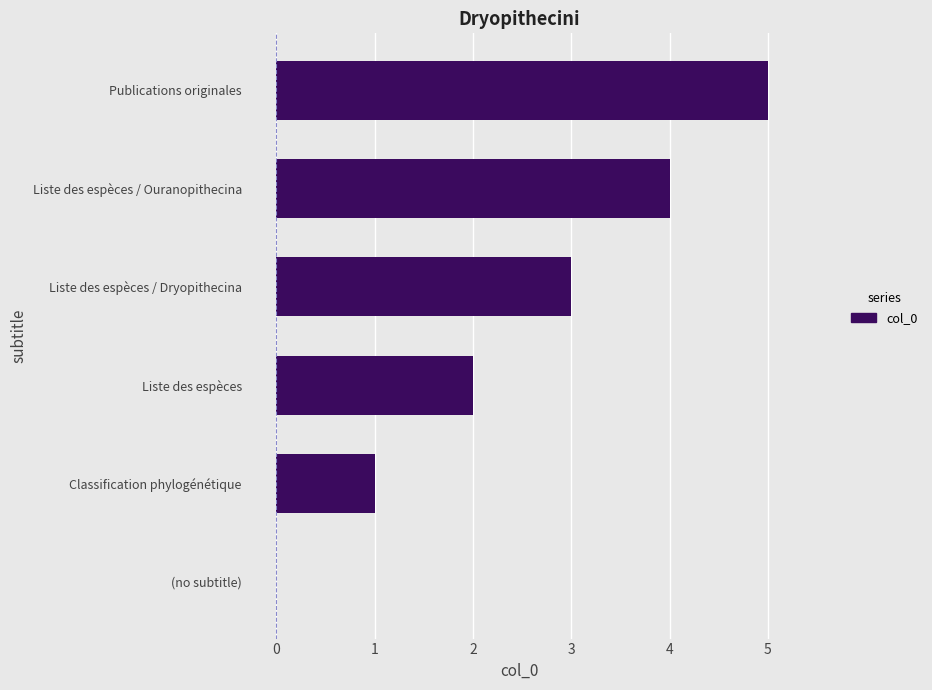

What is the sum of all values?

15